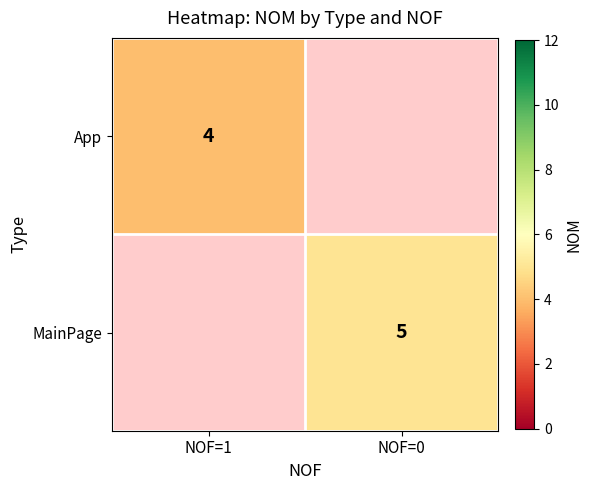

The value of MainPage at NOF=0 is 5. True or false?

True